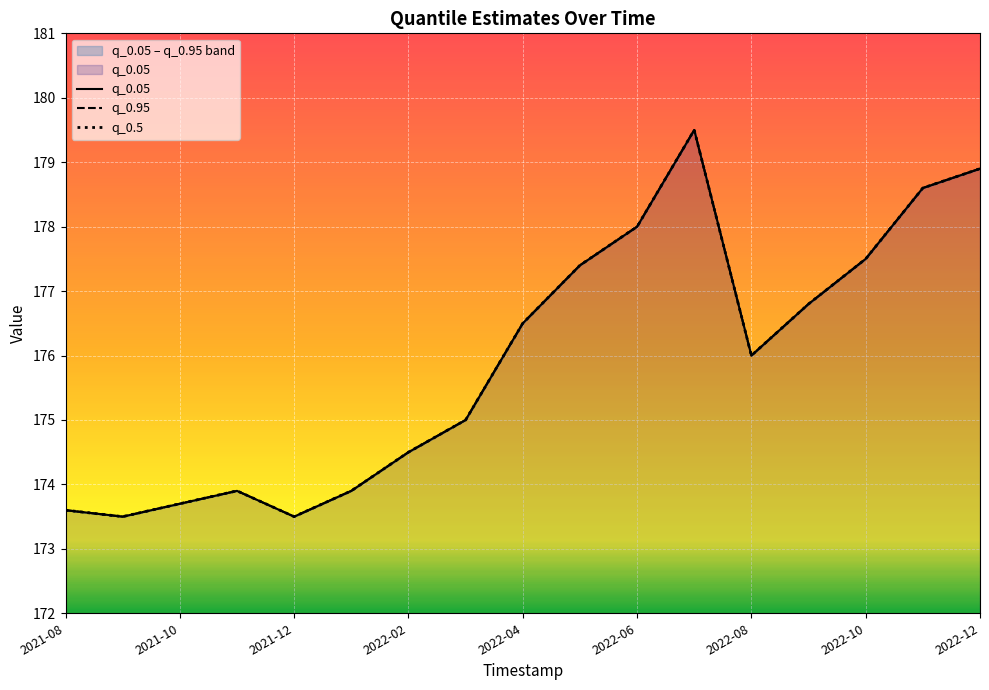

What is the difference between the second highest and minimum values in the q_0.5 series?

5.4